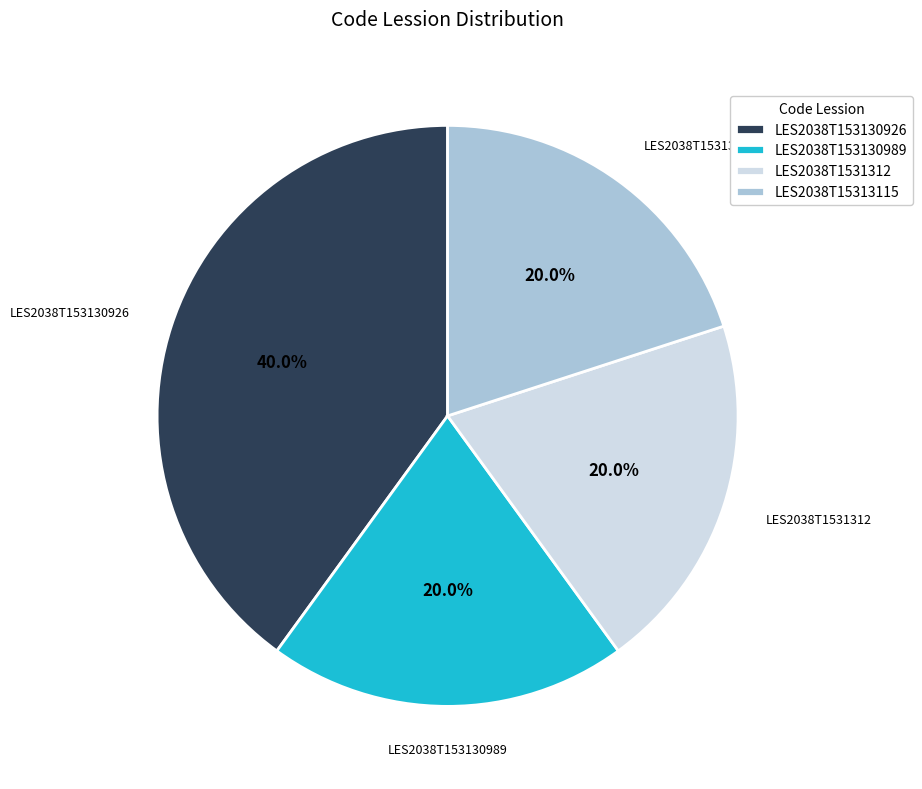

Is it true that LES2038T15313115 is 9% of the pie?

False